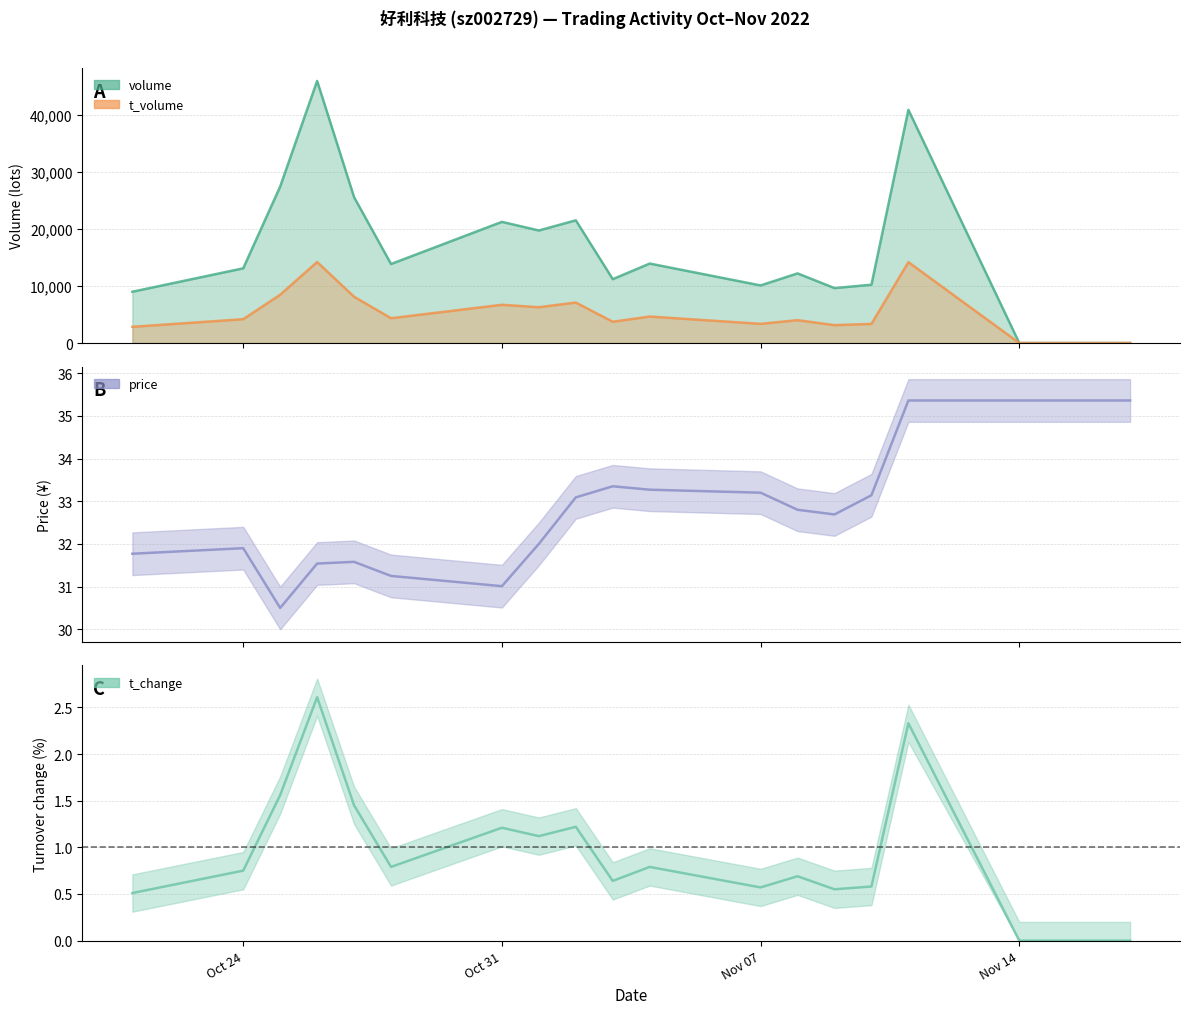

True or false: t_change and price cross at least once.

False